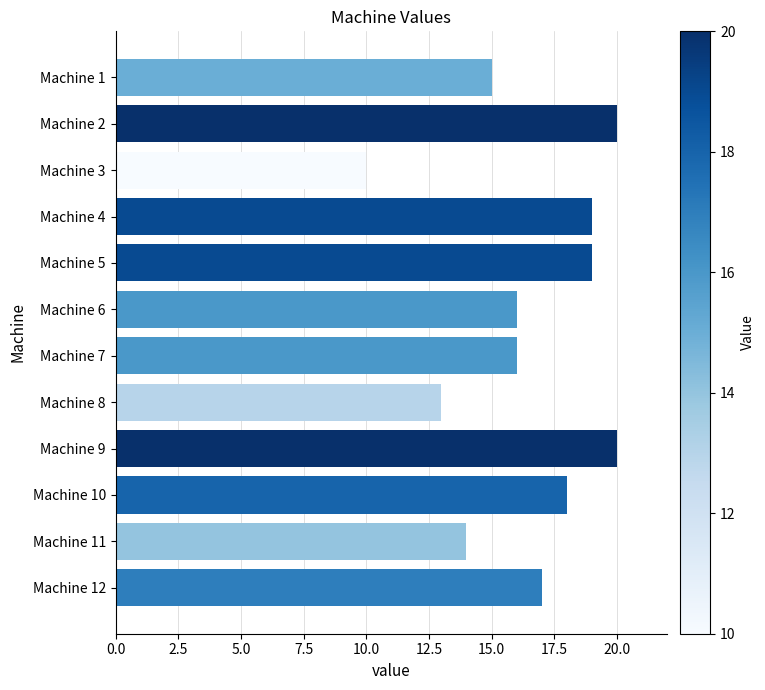

What is the average value?

16